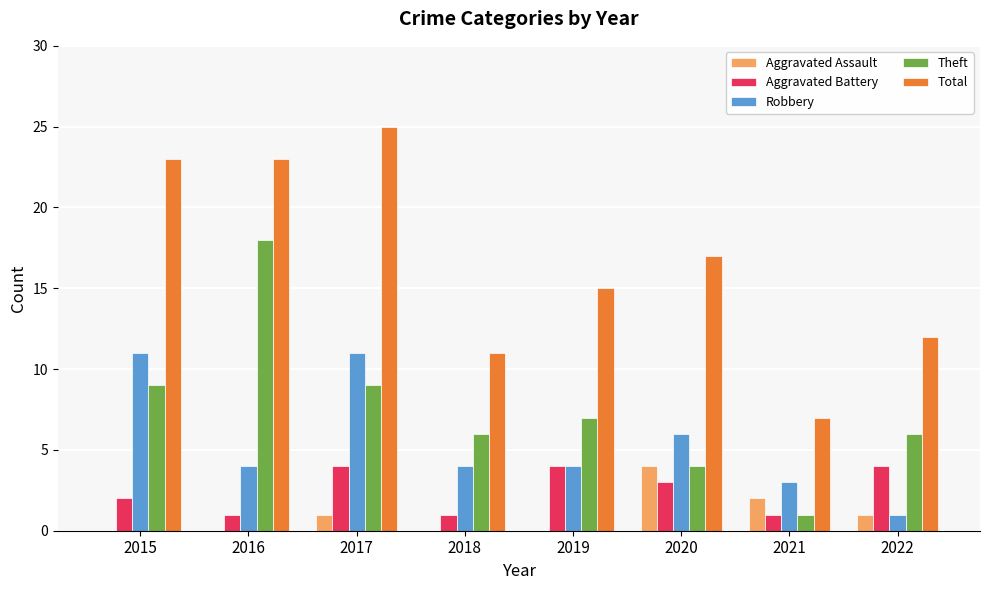

What is the highest value of the Aggravated Battery series?

4